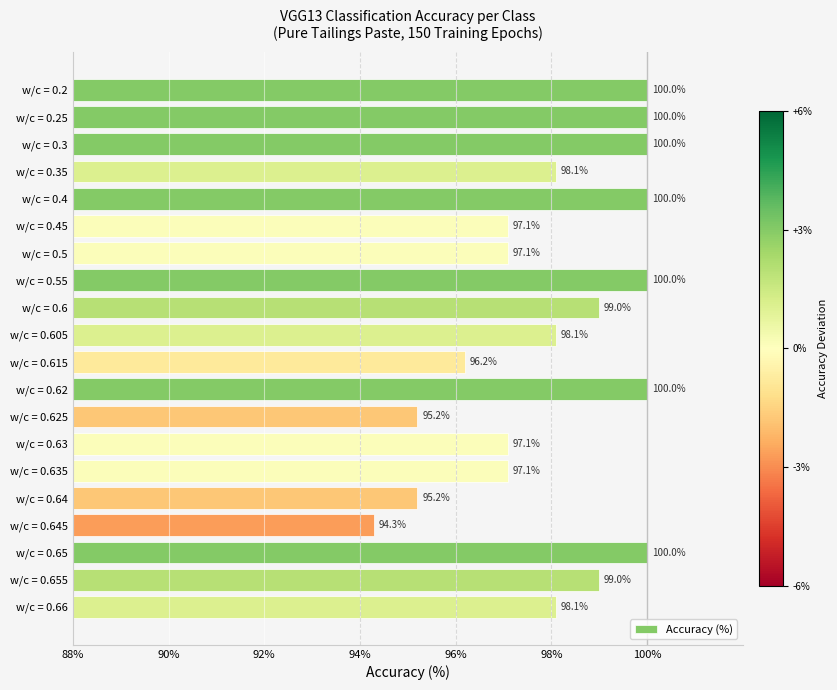

Reading top to bottom, list all the values displayed in this chart.

w/c = 0.2=100.0	w/c = 0.25=100.0	w/c = 0.3=100.0	w/c = 0.35=98.1	w/c = 0.4=100.0	w/c = 0.45=97.1	w/c = 0.5=97.1	w/c = 0.55=100.0	w/c = 0.6=99.0	w/c = 0.605=98.1	w/c = 0.615=96.2	w/c = 0.62=100.0	w/c = 0.625=95.2	w/c = 0.63=97.1	w/c = 0.635=97.1	w/c = 0.64=95.2	w/c = 0.645=94.3	w/c = 0.65=100.0	w/c = 0.655=99.0	w/c = 0.66=98.1